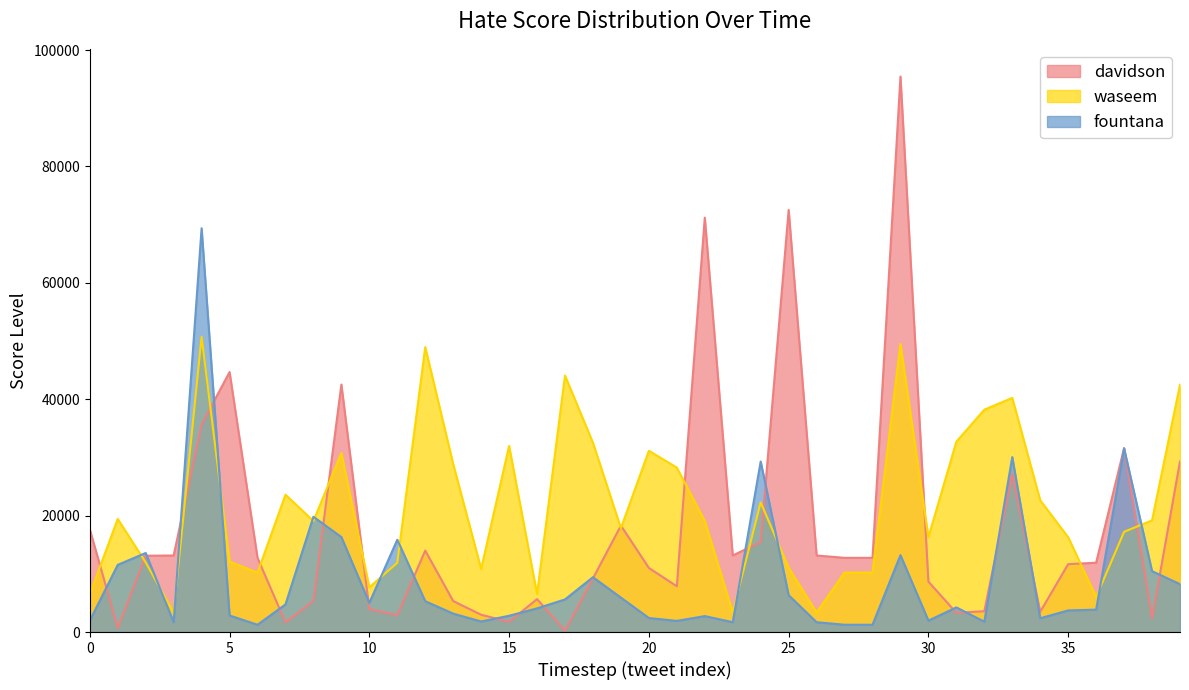

At 36, list the series in order from smallest to largest.

fountana, waseem, davidson